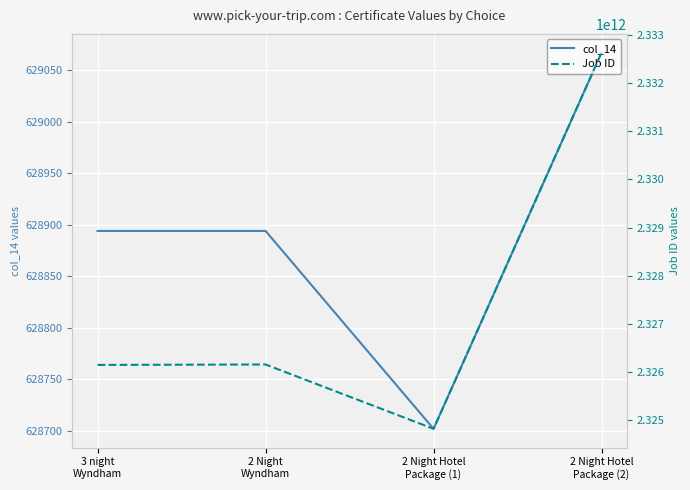

What value does the col_14 series have at 2 Night Hotel
Package (1)?

628702